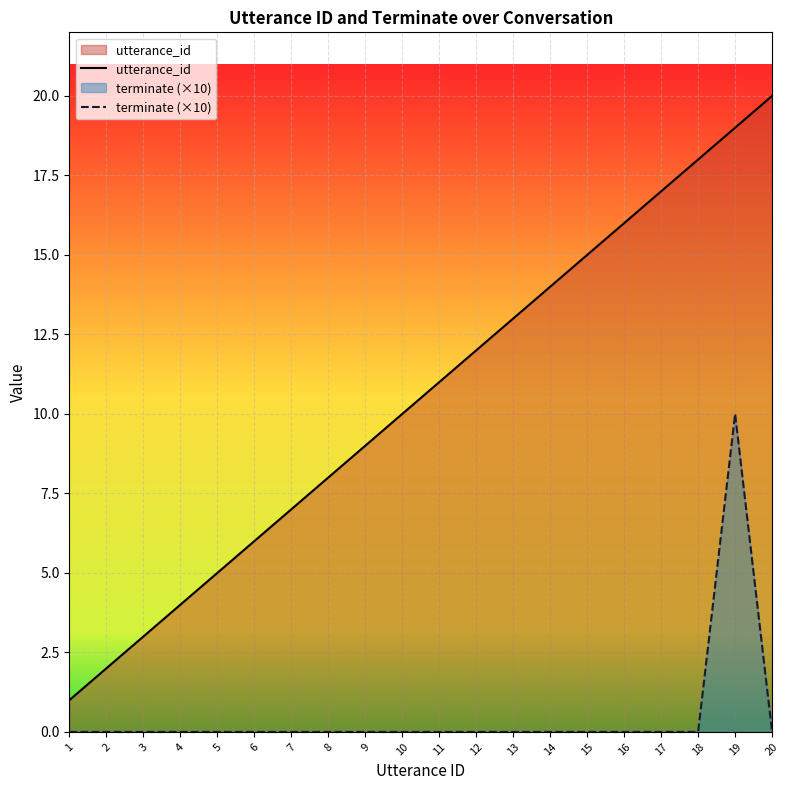

At which label does utterance_id first exceed 11?

12